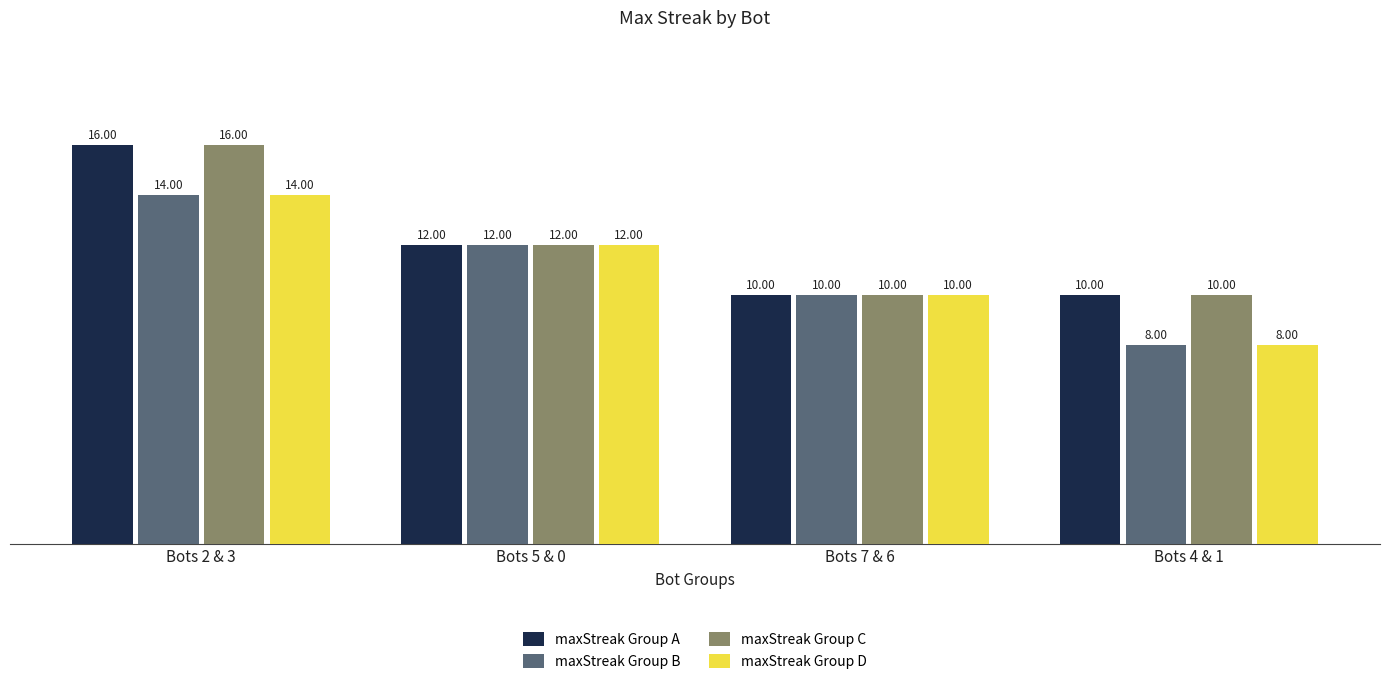

List the labels in order of maxStreak Group B value, smallest first.

Bots 4 & 1, Bots 7 & 6, Bots 5 & 0, Bots 2 & 3